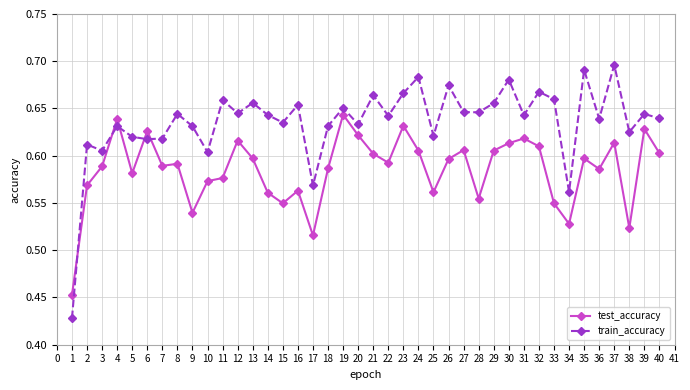

True or false: train_accuracy has more than 0 interior local peaks.

True